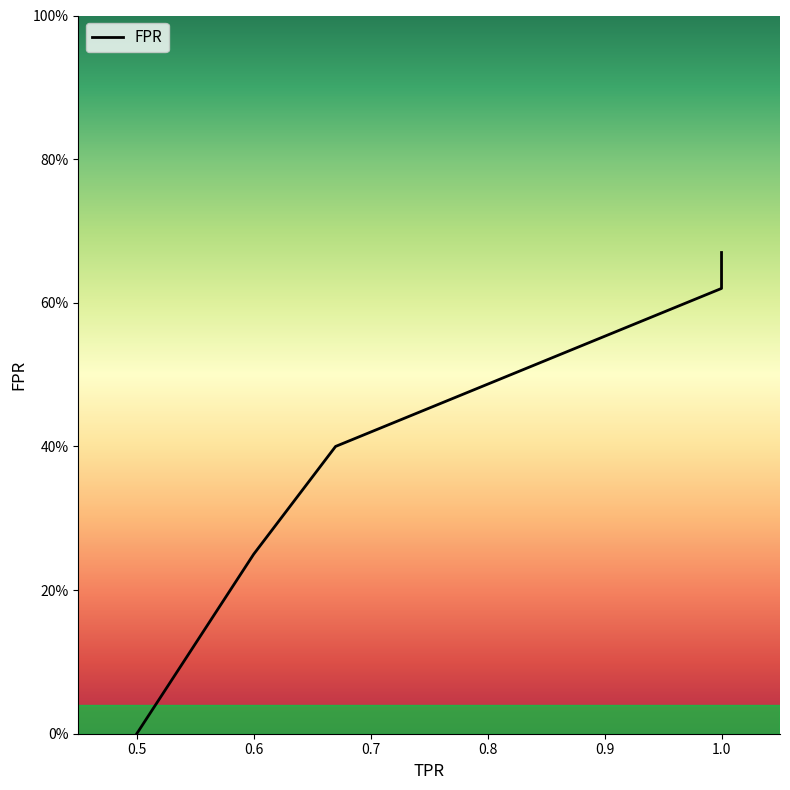

Is it true that the value at 0.5 is 0.0?

True